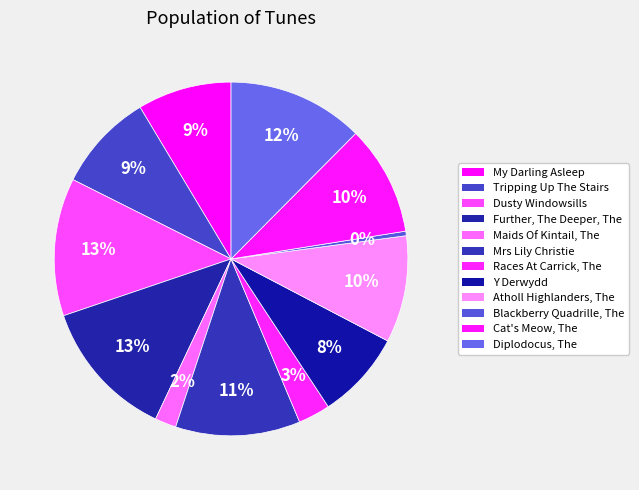

Combined, what portion of the pie is Tripping Up The Stairs and Further, The Deeper, The?

21.8%